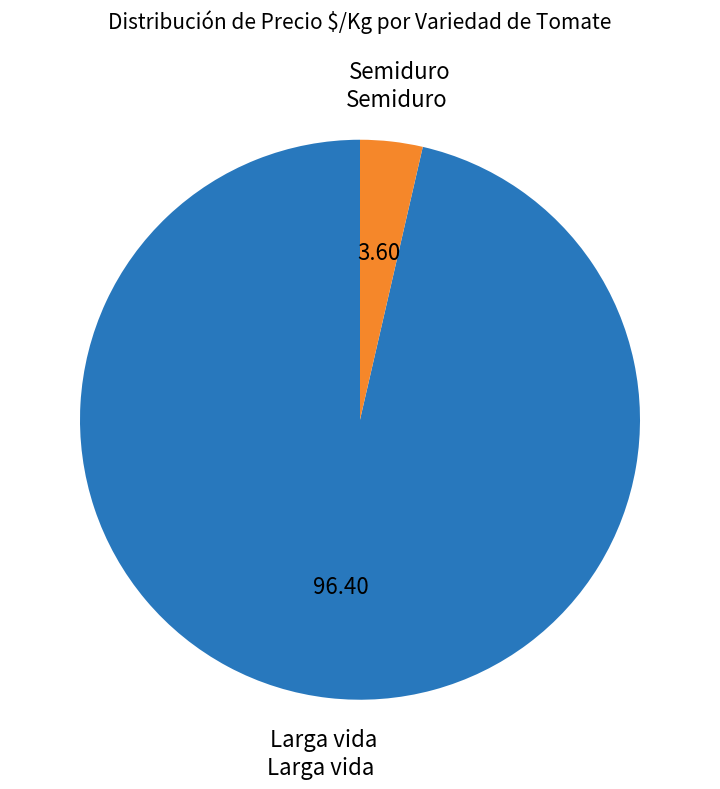

Does Semiduro represent more than half of the total?

No